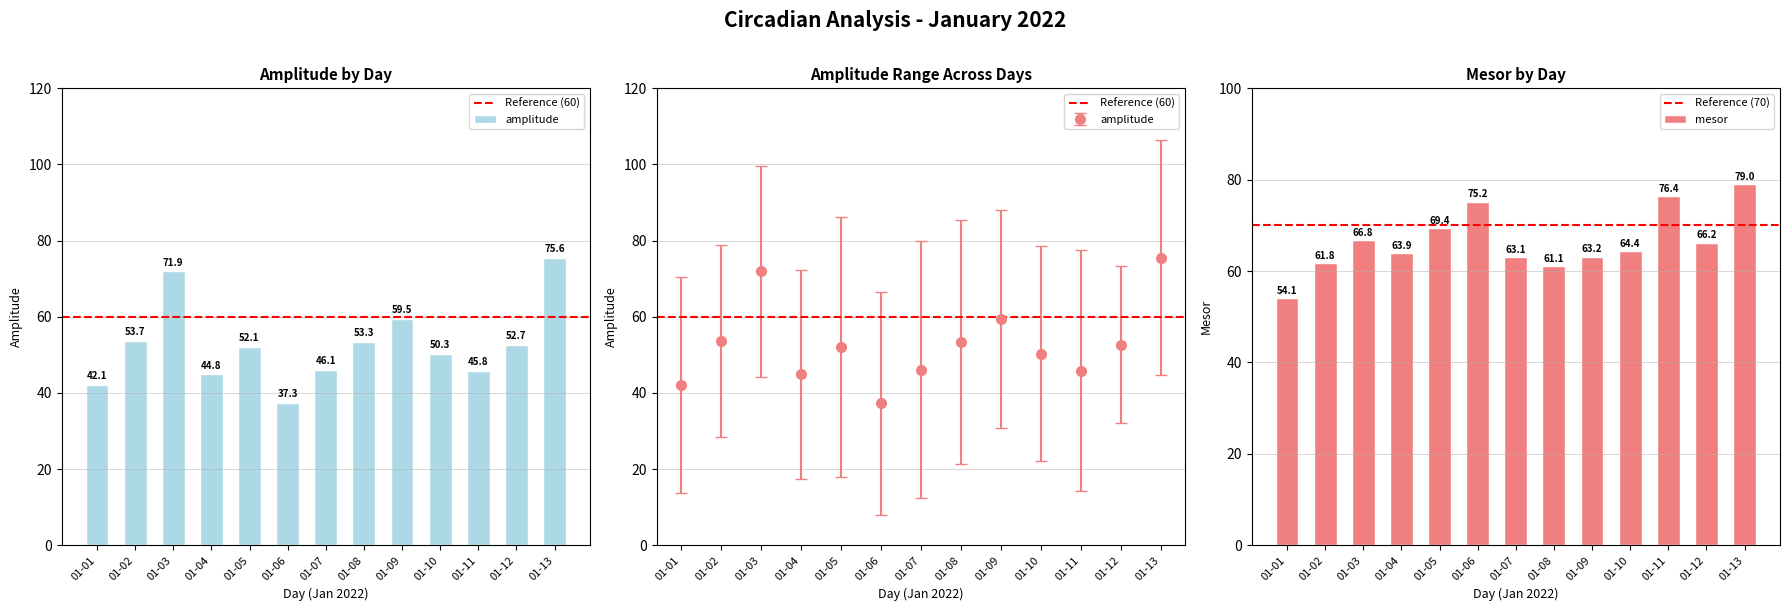

Which category has the lowest value in the mesor series?

01-01